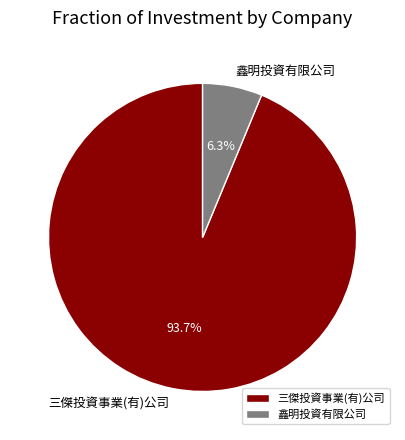

Is it true that 三傑投資事業(有)公司 is 85% of the pie?

False